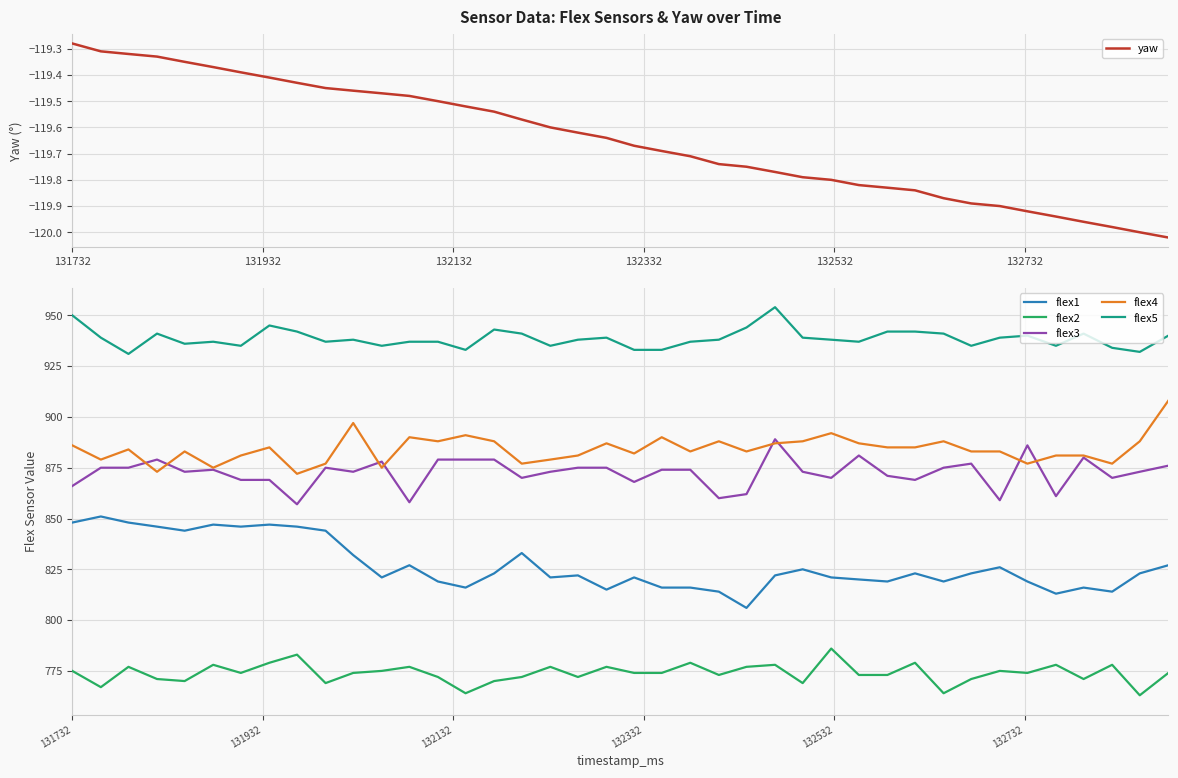

True or false: flex1 and flex3 cross at least once.

False